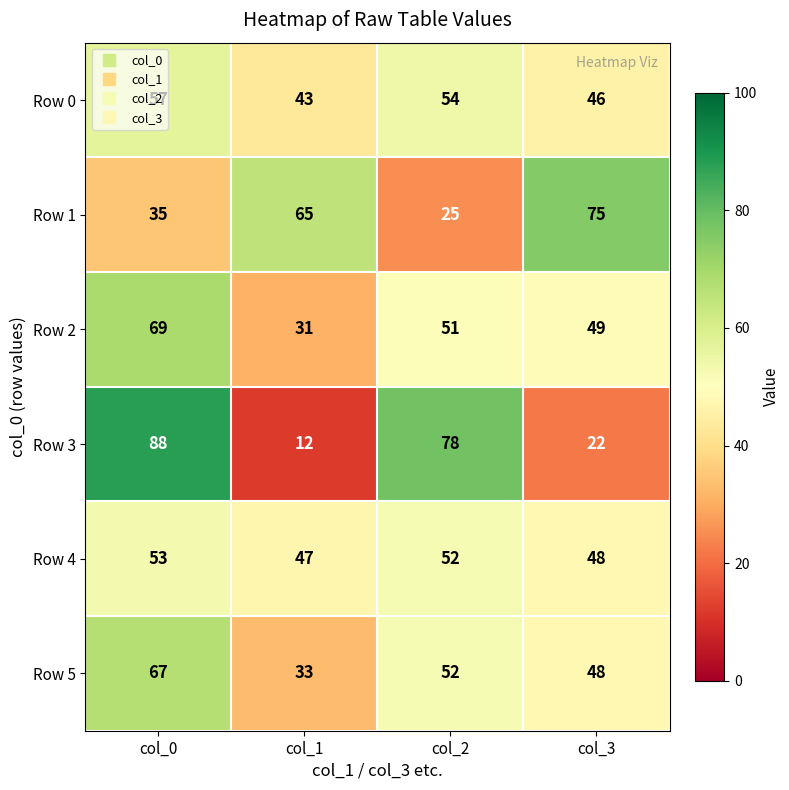

List the series in order of their peak value, lowest first.

Row 4, Row 0, Row 5, Row 2, Row 1, Row 3